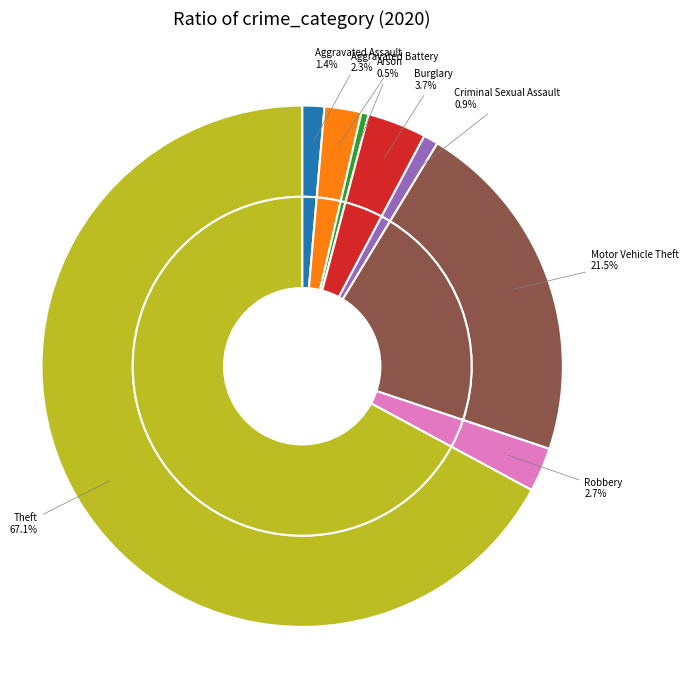

Rank the categories by value from lowest to highest.

Arson, Criminal Sexual Assault, Aggravated Assault, Aggravated Battery, Robbery, Burglary, Motor Vehicle Theft, Theft